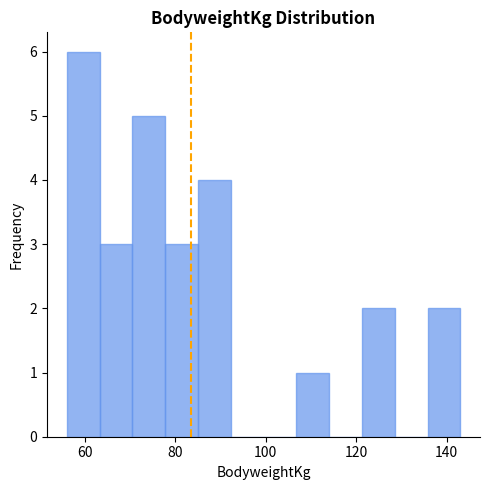

Around what value on the x-axis is the tallest bar? Give the approximate position of its centre, as read against the axis.

60